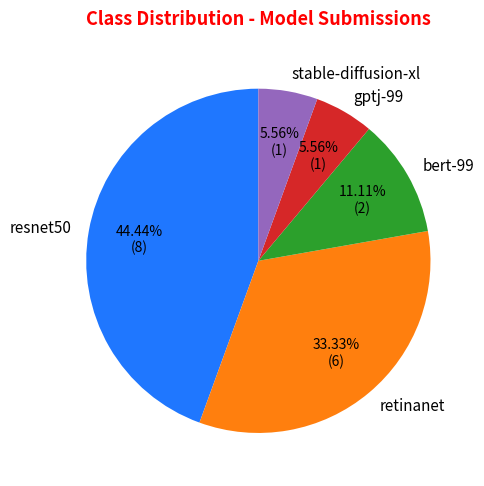

To the nearest percent, what is the average slice percentage?

20%